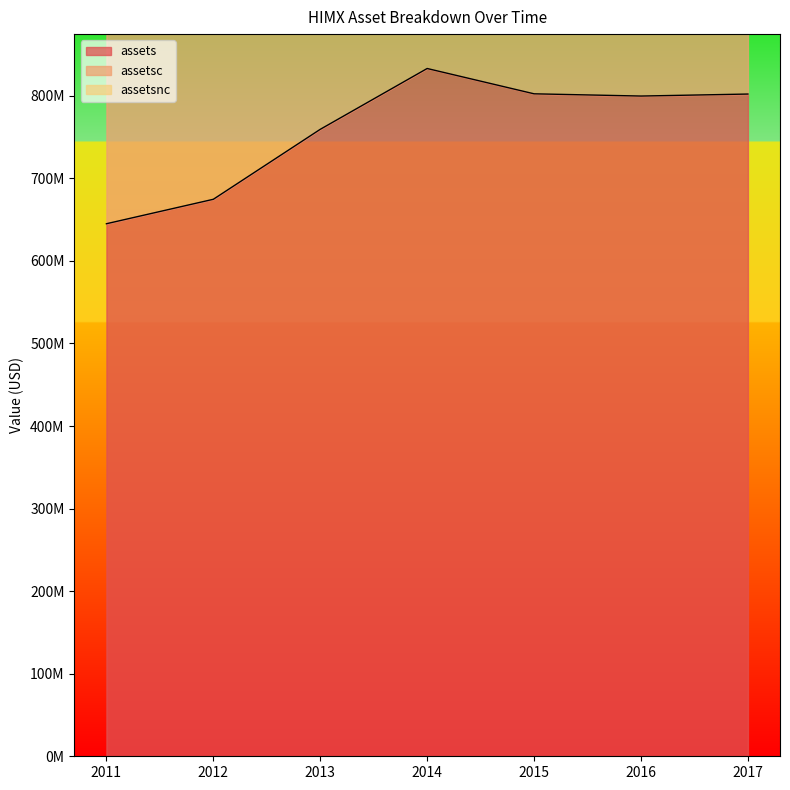

How many interior local valleys does the assets series have?

1